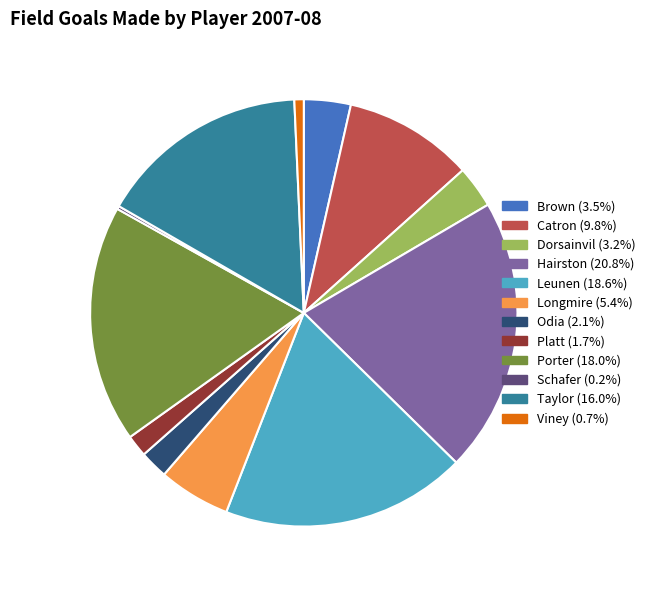

Is there a majority slice in this chart?

No